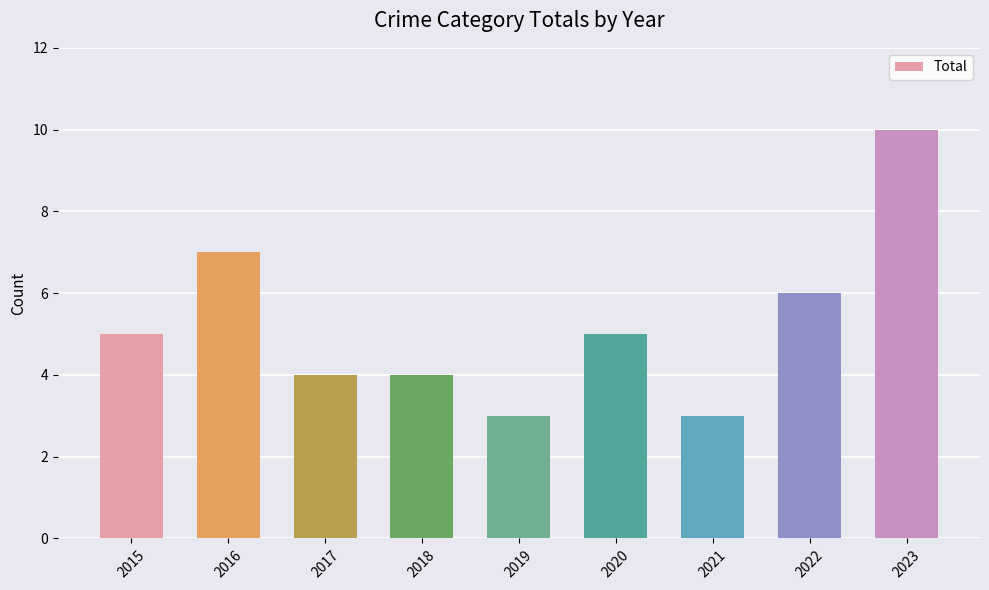

Read the value at 2019.

3